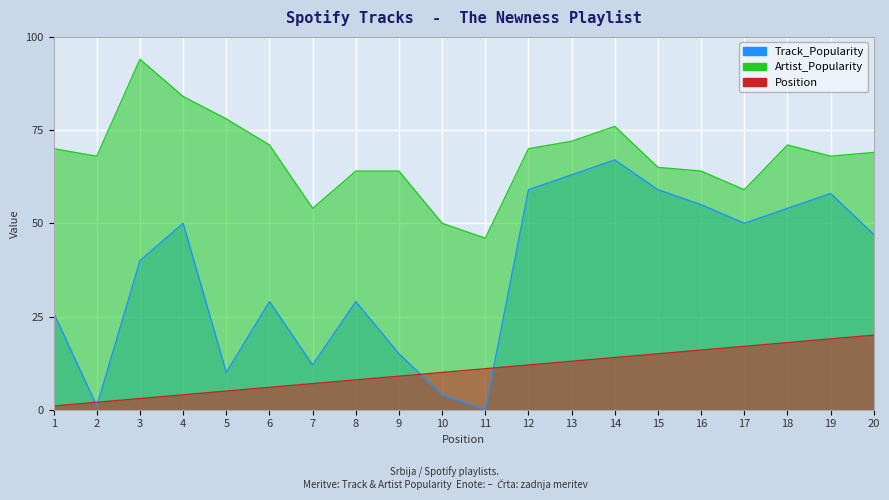

List the series in order of their overall mean, lowest first.

Position, Track_Popularity, Artist_Popularity